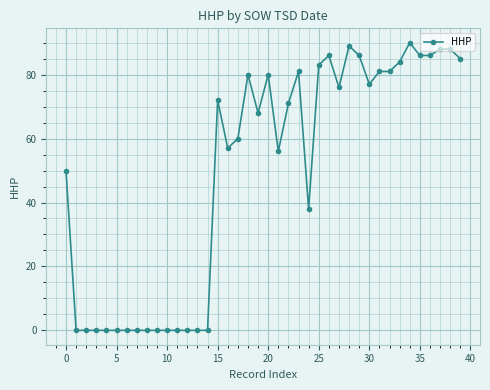

Does the chart display data point markers on the line(s)?

Yes